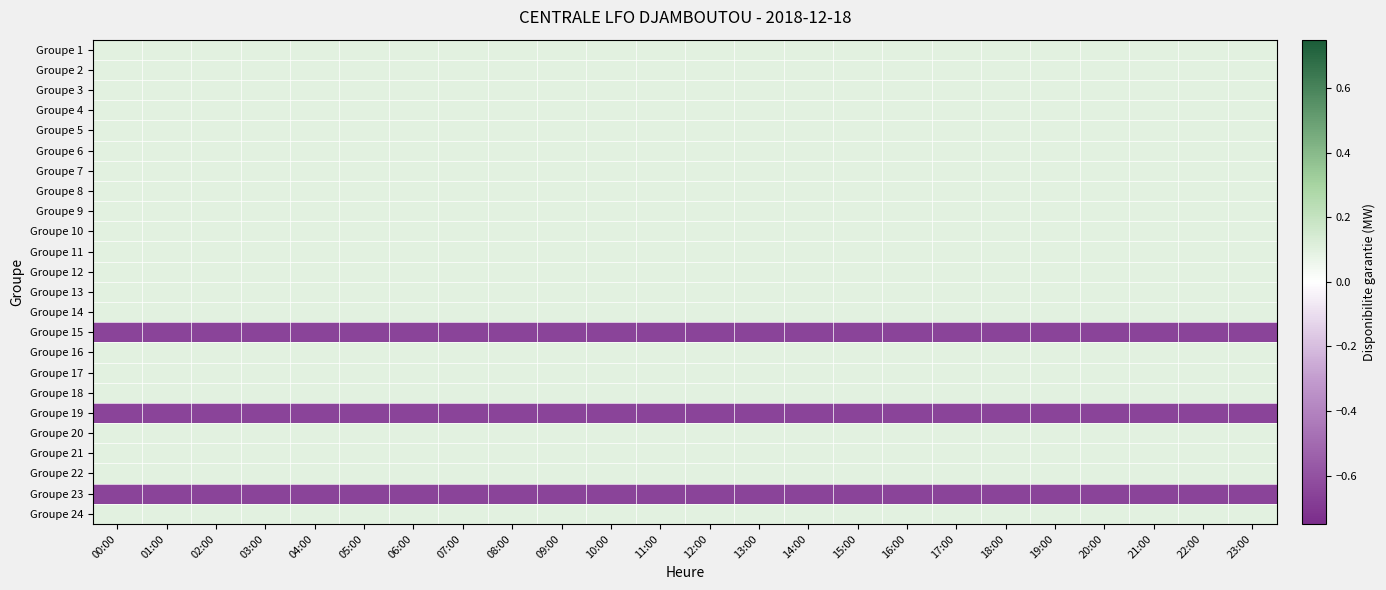

Reading left to right, list all the values displayed in this chart.

Groupe 1: 00:00=0.1	01:00=0.1	02:00=0.1	03:00=0.1	04:00=0.1	05:00=0.1	06:00=0.1	07:00=0.1	08:00=0.1	09:00=0.1	10:00=0.1	11:00=0.1	12:00=0.1	13:00=0.1	14:00=0.1	15:00=0.1	16:00=0.1	17:00=0.1	18:00=0.1	19:00=0.1	20:00=0.1	21:00=0.1	22:00=0.1	23:00=0.1
Groupe 2: 00:00=0.1	01:00=0.1	02:00=0.1	03:00=0.1	04:00=0.1	05:00=0.1	06:00=0.1	07:00=0.1	08:00=0.1	09:00=0.1	10:00=0.1	11:00=0.1	12:00=0.1	13:00=0.1	14:00=0.1	15:00=0.1	16:00=0.1	17:00=0.1	18:00=0.1	19:00=0.1	20:00=0.1	21:00=0.1	22:00=0.1	23:00=0.1
Groupe 3: 00:00=0.1	01:00=0.1	02:00=0.1	03:00=0.1	04:00=0.1	05:00=0.1	06:00=0.1	07:00=0.1	08:00=0.1	09:00=0.1	10:00=0.1	11:00=0.1	12:00=0.1	13:00=0.1	14:00=0.1	15:00=0.1	16:00=0.1	17:00=0.1	18:00=0.1	19:00=0.1	20:00=0.1	21:00=0.1	22:00=0.1	23:00=0.1
Groupe 4: 00:00=0.1	01:00=0.1	02:00=0.1	03:00=0.1	04:00=0.1	05:00=0.1	06:00=0.1	07:00=0.1	08:00=0.1	09:00=0.1	10:00=0.1	11:00=0.1	12:00=0.1	13:00=0.1	14:00=0.1	15:00=0.1	16:00=0.1	17:00=0.1	18:00=0.1	19:00=0.1	20:00=0.1	21:00=0.1	22:00=0.1	23:00=0.1
Groupe 5: 00:00=0.1	01:00=0.1	02:00=0.1	03:00=0.1	04:00=0.1	05:00=0.1	06:00=0.1	07:00=0.1	08:00=0.1	09:00=0.1	10:00=0.1	11:00=0.1	12:00=0.1	13:00=0.1	14:00=0.1	15:00=0.1	16:00=0.1	17:00=0.1	18:00=0.1	19:00=0.1	20:00=0.1	21:00=0.1	22:00=0.1	23:00=0.1
Groupe 6: 00:00=0.1	01:00=0.1	02:00=0.1	03:00=0.1	04:00=0.1	05:00=0.1	06:00=0.1	07:00=0.1	08:00=0.1	09:00=0.1	10:00=0.1	11:00=0.1	12:00=0.1	13:00=0.1	14:00=0.1	15:00=0.1	16:00=0.1	17:00=0.1	18:00=0.1	19:00=0.1	20:00=0.1	21:00=0.1	22:00=0.1	23:00=0.1
Groupe 7: 00:00=0.1	01:00=0.1	02:00=0.1	03:00=0.1	04:00=0.1	05:00=0.1	06:00=0.1	07:00=0.1	08:00=0.1	09:00=0.1	10:00=0.1	11:00=0.1	12:00=0.1	13:00=0.1	14:00=0.1	15:00=0.1	16:00=0.1	17:00=0.1	18:00=0.1	19:00=0.1	20:00=0.1	21:00=0.1	22:00=0.1	23:00=0.1
Groupe 8: 00:00=0.1	01:00=0.1	02:00=0.1	03:00=0.1	04:00=0.1	05:00=0.1	06:00=0.1	07:00=0.1	08:00=0.1	09:00=0.1	10:00=0.1	11:00=0.1	12:00=0.1	13:00=0.1	14:00=0.1	15:00=0.1	16:00=0.1	17:00=0.1	18:00=0.1	19:00=0.1	20:00=0.1	21:00=0.1	22:00=0.1	23:00=0.1
Groupe 9: 00:00=0.1	01:00=0.1	02:00=0.1	03:00=0.1	04:00=0.1	05:00=0.1	06:00=0.1	07:00=0.1	08:00=0.1	09:00=0.1	10:00=0.1	11:00=0.1	12:00=0.1	13:00=0.1	14:00=0.1	15:00=0.1	16:00=0.1	17:00=0.1	18:00=0.1	19:00=0.1	20:00=0.1	21:00=0.1	22:00=0.1	23:00=0.1
Groupe 10: 00:00=0.1	01:00=0.1	02:00=0.1	03:00=0.1	04:00=0.1	05:00=0.1	06:00=0.1	07:00=0.1	08:00=0.1	09:00=0.1	10:00=0.1	11:00=0.1	12:00=0.1	13:00=0.1	14:00=0.1	15:00=0.1	16:00=0.1	17:00=0.1	18:00=0.1	19:00=0.1	20:00=0.1	21:00=0.1	22:00=0.1	23:00=0.1
Groupe 11: 00:00=0.1	01:00=0.1	02:00=0.1	03:00=0.1	04:00=0.1	05:00=0.1	06:00=0.1	07:00=0.1	08:00=0.1	09:00=0.1	10:00=0.1	11:00=0.1	12:00=0.1	13:00=0.1	14:00=0.1	15:00=0.1	16:00=0.1	17:00=0.1	18:00=0.1	19:00=0.1	20:00=0.1	21:00=0.1	22:00=0.1	23:00=0.1
Groupe 12: 00:00=0.1	01:00=0.1	02:00=0.1	03:00=0.1	04:00=0.1	05:00=0.1	06:00=0.1	07:00=0.1	08:00=0.1	09:00=0.1	10:00=0.1	11:00=0.1	12:00=0.1	13:00=0.1	14:00=0.1	15:00=0.1	16:00=0.1	17:00=0.1	18:00=0.1	19:00=0.1	20:00=0.1	21:00=0.1	22:00=0.1	23:00=0.1
Groupe 13: 00:00=0.1	01:00=0.1	02:00=0.1	03:00=0.1	04:00=0.1	05:00=0.1	06:00=0.1	07:00=0.1	08:00=0.1	09:00=0.1	10:00=0.1	11:00=0.1	12:00=0.1	13:00=0.1	14:00=0.1	15:00=0.1	16:00=0.1	17:00=0.1	18:00=0.1	19:00=0.1	20:00=0.1	21:00=0.1	22:00=0.1	23:00=0.1
Groupe 14: 00:00=0.1	01:00=0.1	02:00=0.1	03:00=0.1	04:00=0.1	05:00=0.1	06:00=0.1	07:00=0.1	08:00=0.1	09:00=0.1	10:00=0.1	11:00=0.1	12:00=0.1	13:00=0.1	14:00=0.1	15:00=0.1	16:00=0.1	17:00=0.1	18:00=0.1	19:00=0.1	20:00=0.1	21:00=0.1	22:00=0.1	23:00=0.1
Groupe 15: 00:00=-0.7	01:00=-0.7	02:00=-0.7	03:00=-0.7	04:00=-0.7	05:00=-0.7	06:00=-0.7	07:00=-0.7	08:00=-0.7	09:00=-0.7	10:00=-0.7	11:00=-0.7	12:00=-0.7	13:00=-0.7	14:00=-0.7	15:00=-0.7	16:00=-0.7	17:00=-0.7	18:00=-0.7	19:00=-0.7	20:00=-0.7	21:00=-0.7	22:00=-0.7	23:00=-0.7
Groupe 16: 00:00=0.1	01:00=0.1	02:00=0.1	03:00=0.1	04:00=0.1	05:00=0.1	06:00=0.1	07:00=0.1	08:00=0.1	09:00=0.1	10:00=0.1	11:00=0.1	12:00=0.1	13:00=0.1	14:00=0.1	15:00=0.1	16:00=0.1	17:00=0.1	18:00=0.1	19:00=0.1	20:00=0.1	21:00=0.1	22:00=0.1	23:00=0.1
Groupe 17: 00:00=0.1	01:00=0.1	02:00=0.1	03:00=0.1	04:00=0.1	05:00=0.1	06:00=0.1	07:00=0.1	08:00=0.1	09:00=0.1	10:00=0.1	11:00=0.1	12:00=0.1	13:00=0.1	14:00=0.1	15:00=0.1	16:00=0.1	17:00=0.1	18:00=0.1	19:00=0.1	20:00=0.1	21:00=0.1	22:00=0.1	23:00=0.1
Groupe 18: 00:00=0.1	01:00=0.1	02:00=0.1	03:00=0.1	04:00=0.1	05:00=0.1	06:00=0.1	07:00=0.1	08:00=0.1	09:00=0.1	10:00=0.1	11:00=0.1	12:00=0.1	13:00=0.1	14:00=0.1	15:00=0.1	16:00=0.1	17:00=0.1	18:00=0.1	19:00=0.1	20:00=0.1	21:00=0.1	22:00=0.1	23:00=0.1
Groupe 19: 00:00=-0.7	01:00=-0.7	02:00=-0.7	03:00=-0.7	04:00=-0.7	05:00=-0.7	06:00=-0.7	07:00=-0.7	08:00=-0.7	09:00=-0.7	10:00=-0.7	11:00=-0.7	12:00=-0.7	13:00=-0.7	14:00=-0.7	15:00=-0.7	16:00=-0.7	17:00=-0.7	18:00=-0.7	19:00=-0.7	20:00=-0.7	21:00=-0.7	22:00=-0.7	23:00=-0.7
Groupe 20: 00:00=0.1	01:00=0.1	02:00=0.1	03:00=0.1	04:00=0.1	05:00=0.1	06:00=0.1	07:00=0.1	08:00=0.1	09:00=0.1	10:00=0.1	11:00=0.1	12:00=0.1	13:00=0.1	14:00=0.1	15:00=0.1	16:00=0.1	17:00=0.1	18:00=0.1	19:00=0.1	20:00=0.1	21:00=0.1	22:00=0.1	23:00=0.1
Groupe 21: 00:00=0.1	01:00=0.1	02:00=0.1	03:00=0.1	04:00=0.1	05:00=0.1	06:00=0.1	07:00=0.1	08:00=0.1	09:00=0.1	10:00=0.1	11:00=0.1	12:00=0.1	13:00=0.1	14:00=0.1	15:00=0.1	16:00=0.1	17:00=0.1	18:00=0.1	19:00=0.1	20:00=0.1	21:00=0.1	22:00=0.1	23:00=0.1
Groupe 22: 00:00=0.1	01:00=0.1	02:00=0.1	03:00=0.1	04:00=0.1	05:00=0.1	06:00=0.1	07:00=0.1	08:00=0.1	09:00=0.1	10:00=0.1	11:00=0.1	12:00=0.1	13:00=0.1	14:00=0.1	15:00=0.1	16:00=0.1	17:00=0.1	18:00=0.1	19:00=0.1	20:00=0.1	21:00=0.1	22:00=0.1	23:00=0.1
Groupe 23: 00:00=-0.7	01:00=-0.7	02:00=-0.7	03:00=-0.7	04:00=-0.7	05:00=-0.7	06:00=-0.7	07:00=-0.7	08:00=-0.7	09:00=-0.7	10:00=-0.7	11:00=-0.7	12:00=-0.7	13:00=-0.7	14:00=-0.7	15:00=-0.7	16:00=-0.7	17:00=-0.7	18:00=-0.7	19:00=-0.7	20:00=-0.7	21:00=-0.7	22:00=-0.7	23:00=-0.7
Groupe 24: 00:00=0.1	01:00=0.1	02:00=0.1	03:00=0.1	04:00=0.1	05:00=0.1	06:00=0.1	07:00=0.1	08:00=0.1	09:00=0.1	10:00=0.1	11:00=0.1	12:00=0.1	13:00=0.1	14:00=0.1	15:00=0.1	16:00=0.1	17:00=0.1	18:00=0.1	19:00=0.1	20:00=0.1	21:00=0.1	22:00=0.1	23:00=0.1